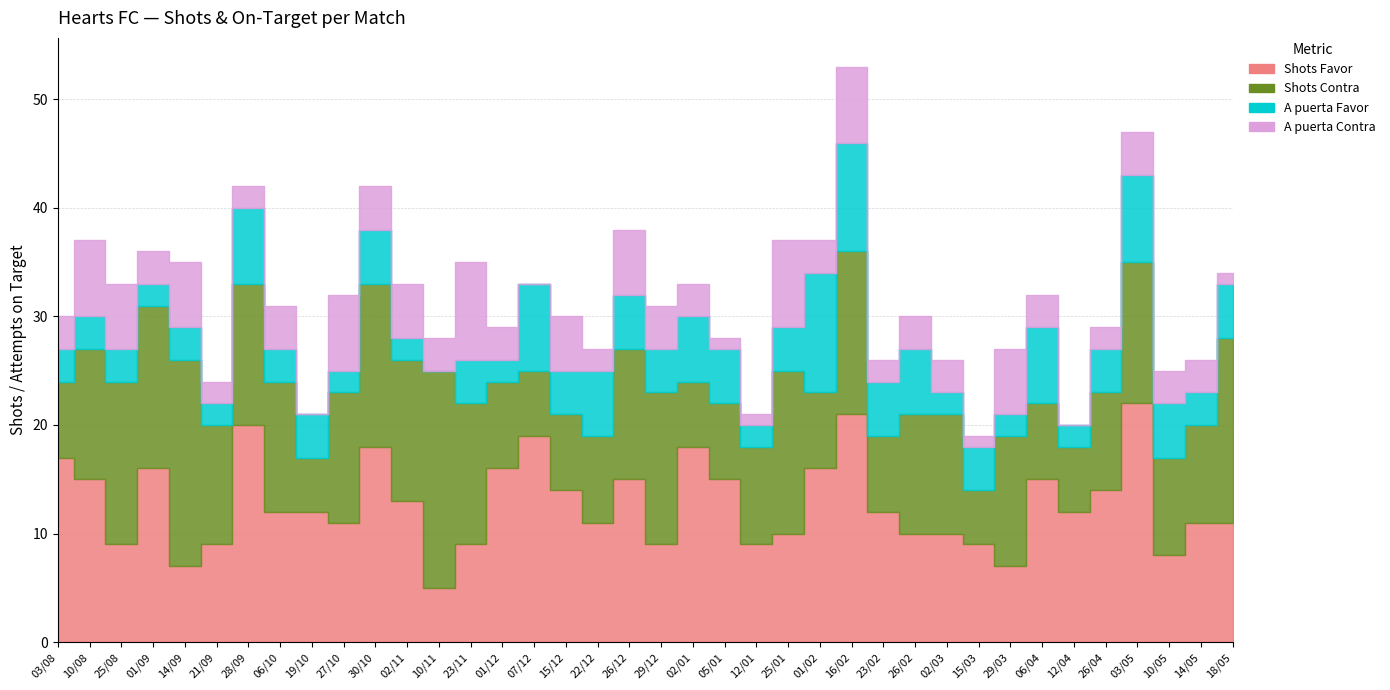

What is the sum of all Shots Contra values?

412